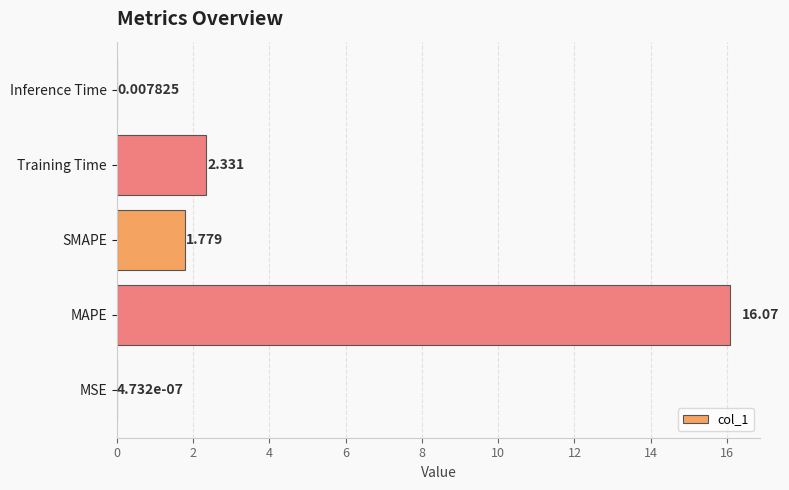

At which category does the chart reach its peak across all series?

MAPE